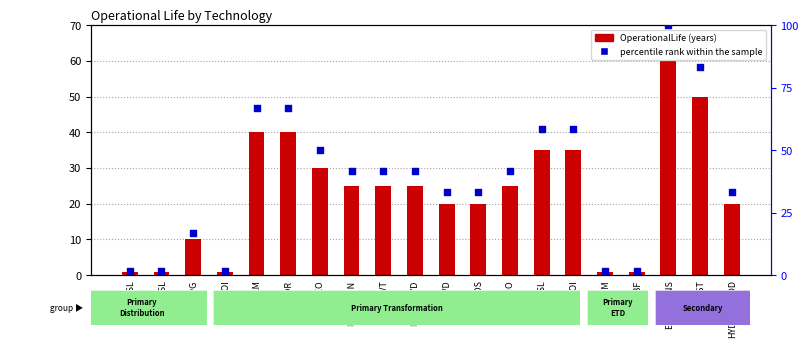

Which series contains the lowest Y value?

OperationalLife